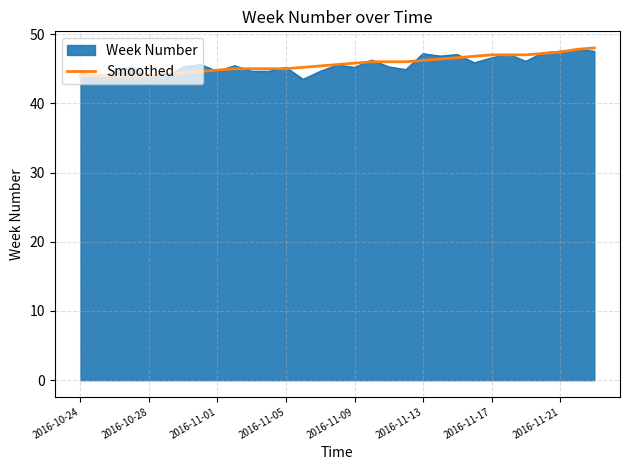

What is the smallest value displayed?

43.5